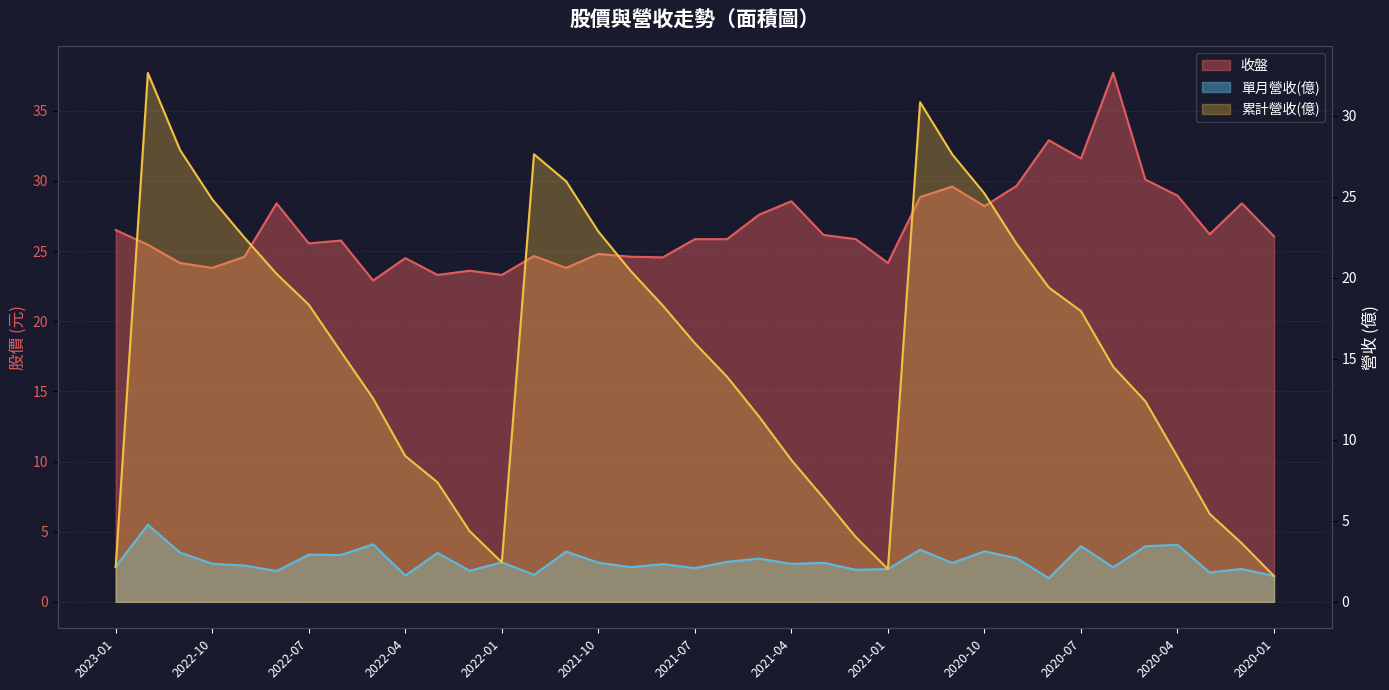

List the series in order of their overall mean, lowest first.

單月營收(億), 累計營收(億), 收盤